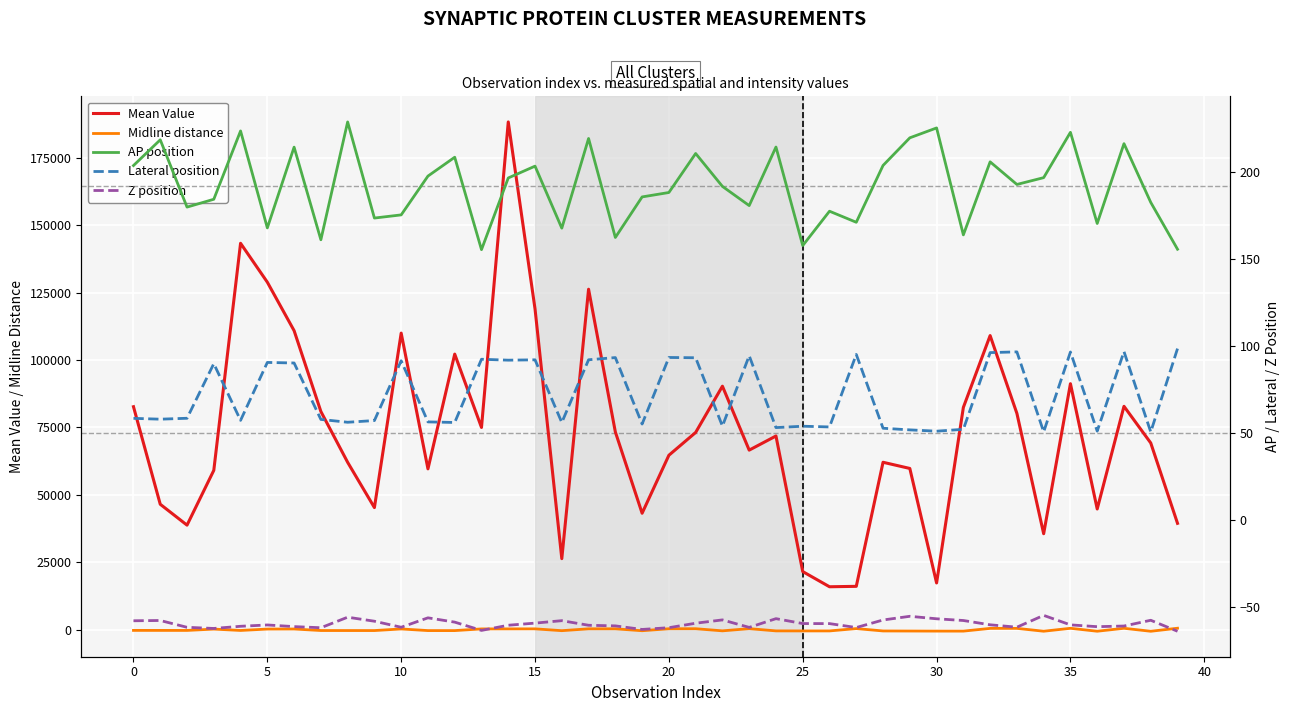

What is the difference between the second highest and second lowest values in the Lateral position series?

46.2